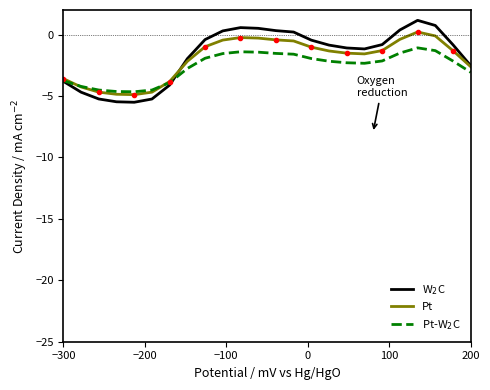

What is the smallest value displayed?

-5.5